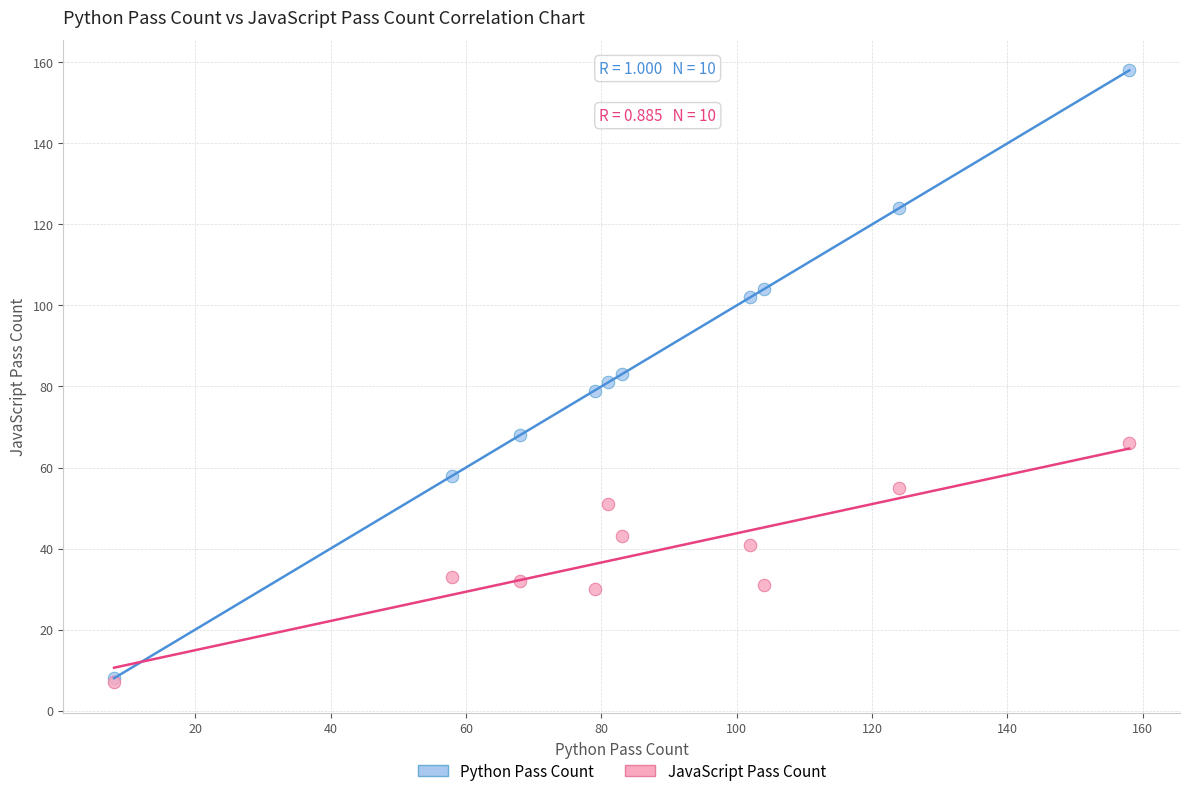

Which series has the largest Y range (max minus min)?

Python Pass Count